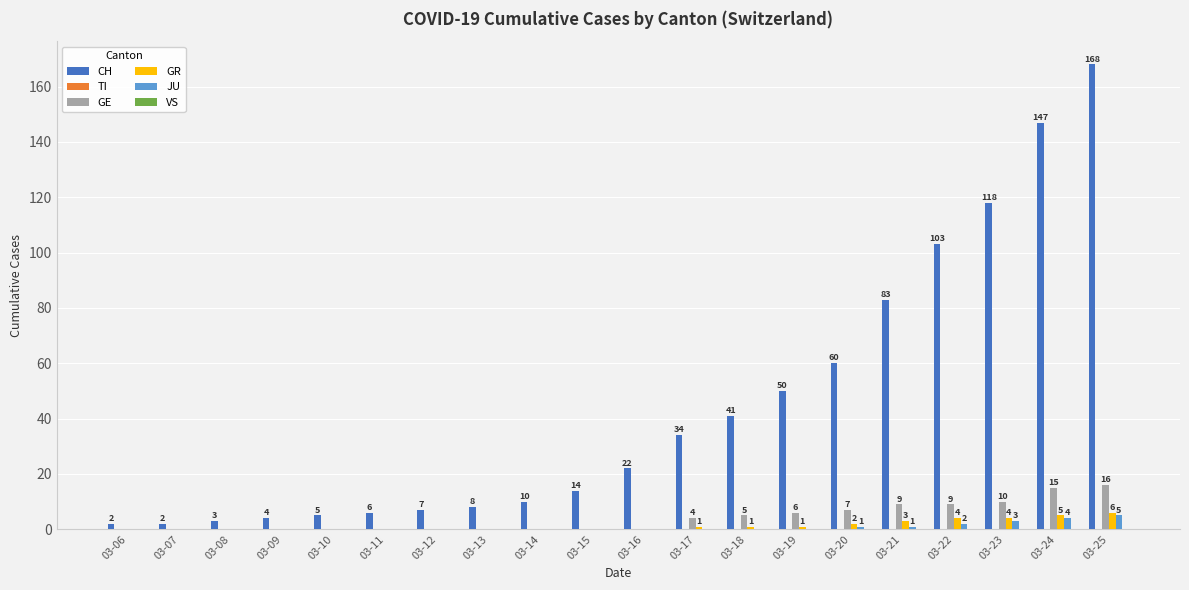

Reading left to right, what are all the values shown in this chart?

CH: 03-06=2	03-07=2	03-08=3	03-09=4	03-10=5	03-11=6	03-12=7	03-13=8	03-14=10	03-15=14	03-16=22	03-17=34	03-18=41	03-19=50	03-20=60	03-21=83	03-22=103	03-23=118	03-24=147	03-25=168
GE: 03-06=0	03-07=0	03-08=0	03-09=0	03-10=0	03-11=0	03-12=0	03-13=0	03-14=0	03-15=0	03-16=0	03-17=4	03-18=5	03-19=6	03-20=7	03-21=9	03-22=9	03-23=10	03-24=15	03-25=16
GR: 03-06=0	03-07=0	03-08=0	03-09=0	03-10=0	03-11=0	03-12=0	03-13=0	03-14=0	03-15=0	03-16=0	03-17=1	03-18=1	03-19=1	03-20=2	03-21=3	03-22=4	03-23=4	03-24=5	03-25=6
JU: 03-06=0	03-07=0	03-08=0	03-09=0	03-10=0	03-11=0	03-12=0	03-13=0	03-14=0	03-15=0	03-16=0	03-17=0	03-18=0	03-19=0	03-20=1	03-21=1	03-22=2	03-23=3	03-24=4	03-25=5